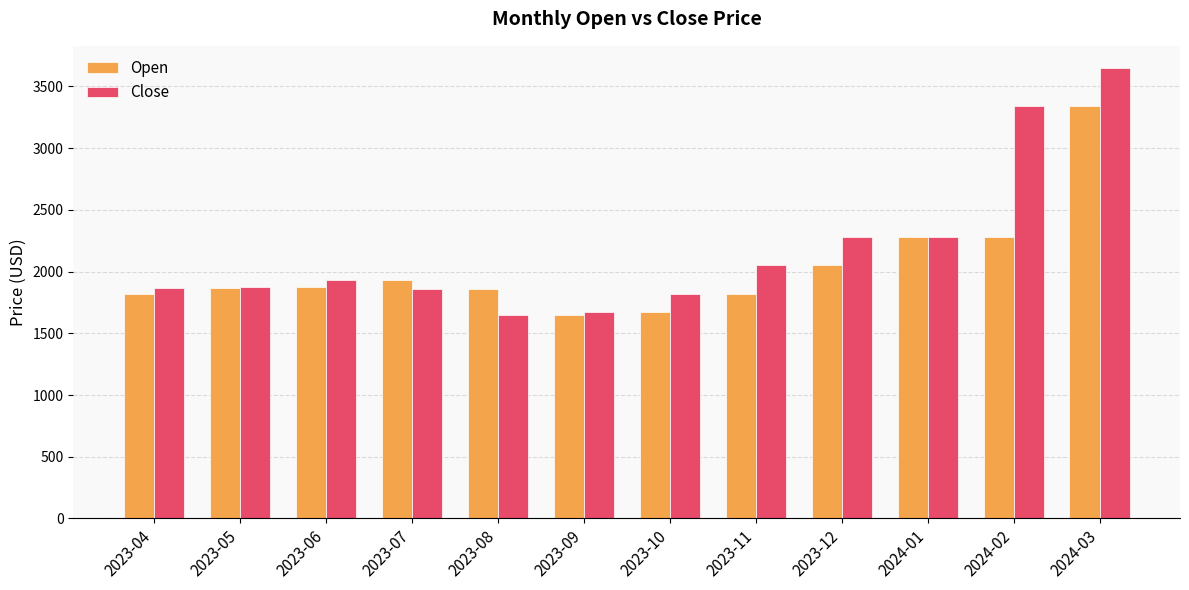

Are the bars horizontal?

No